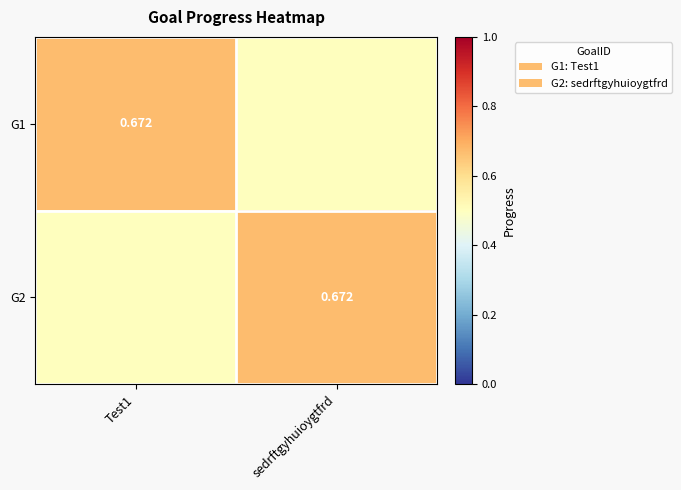

Is the value of G1 at Test1 greater than the value of G2 at sedrftgyhuioygtfrd?

No